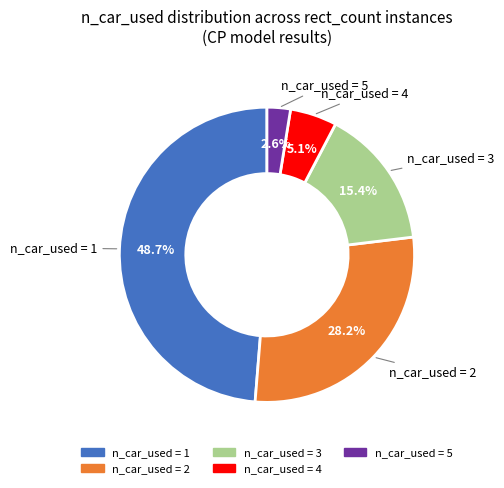

Is there any slice that represents more than half of the pie?

No